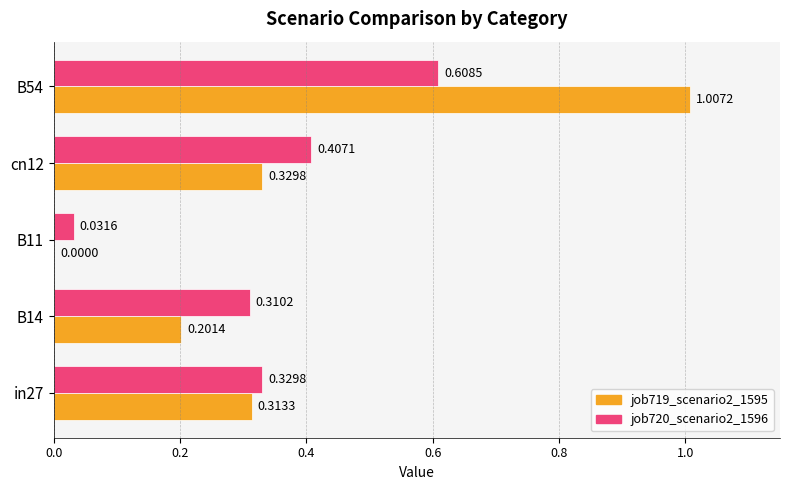

At which category is the sum across all series the highest?

B54